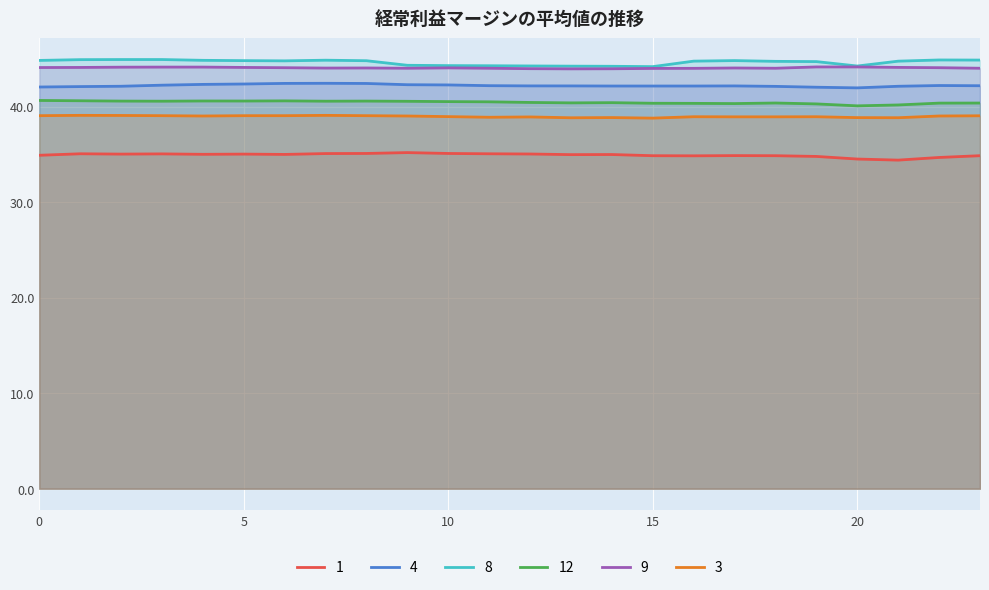

What is the total value across all series at 22?

245.2